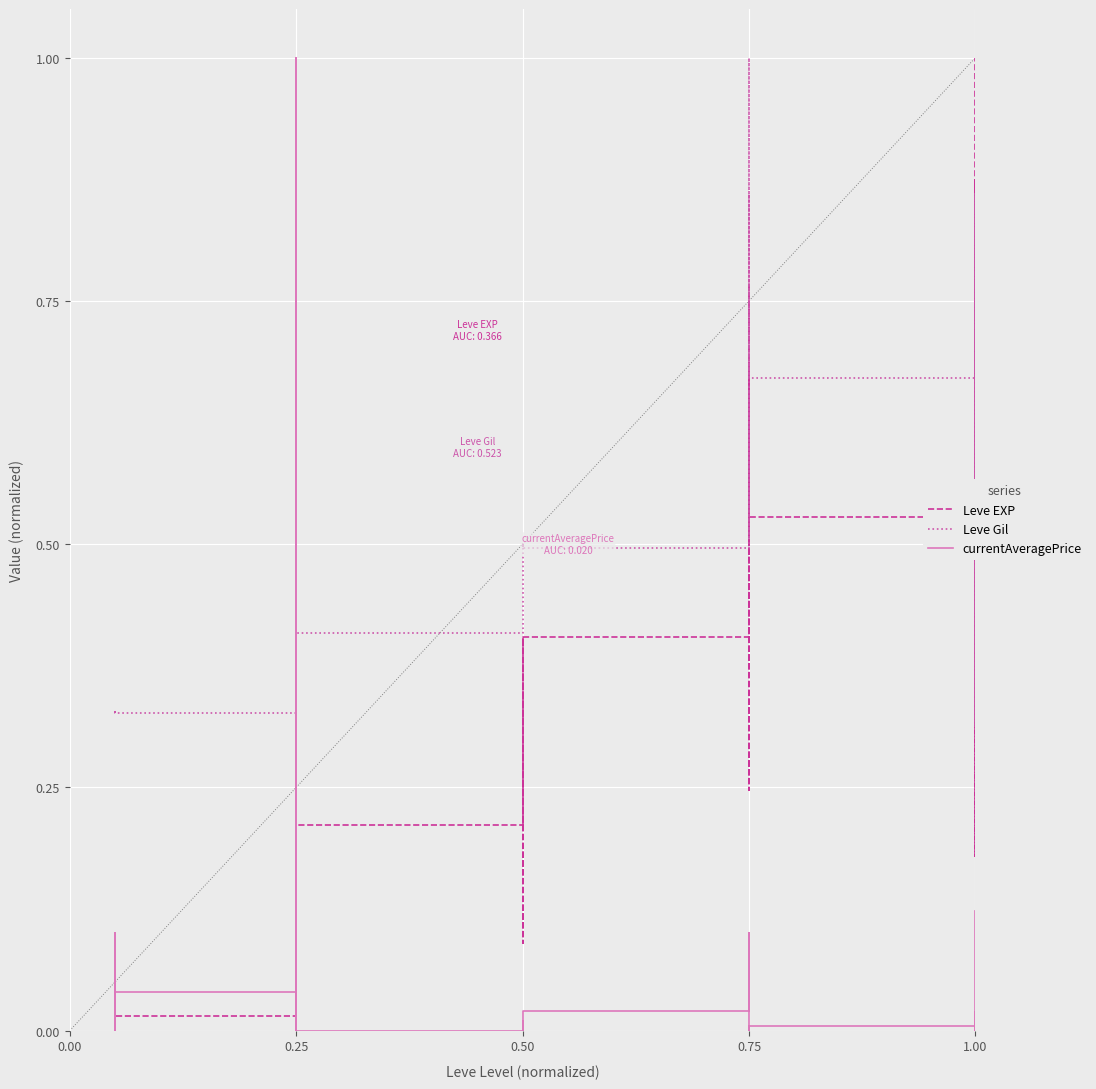

What is the sum of all Leve Gil values?

15.8